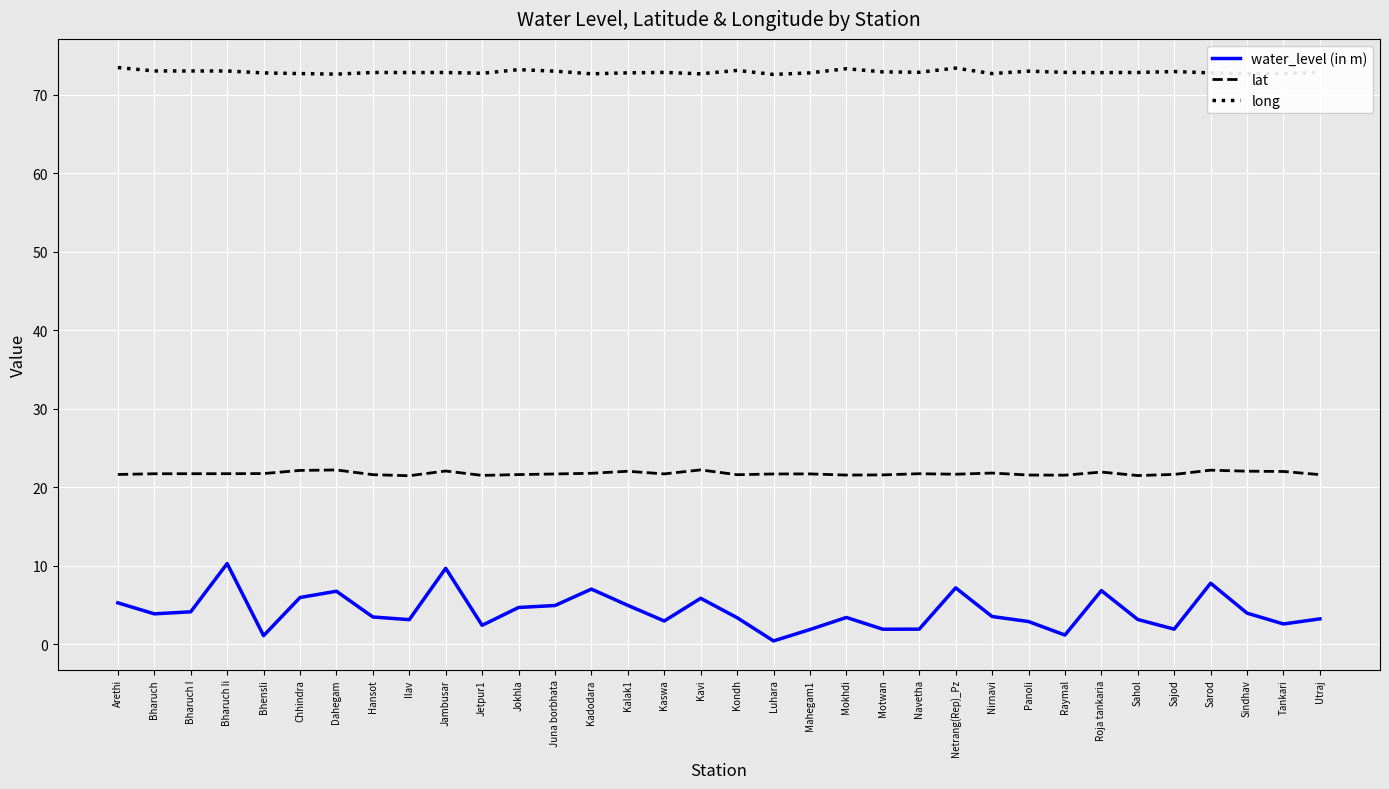

Read the lat value at Bharuch I.

21.7